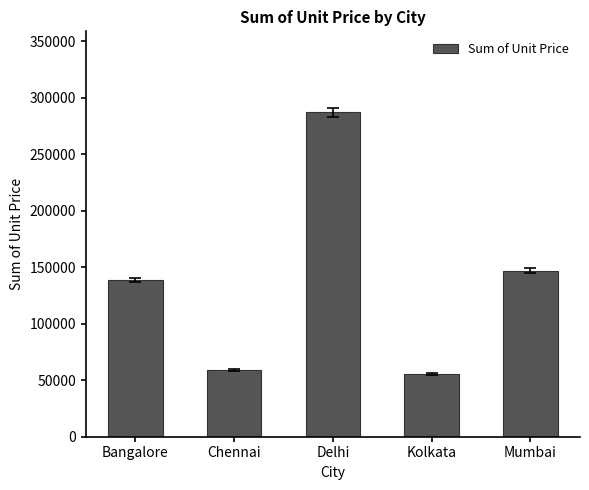

Reading left to right, list all the values displayed in this chart.

138750	59150	287000	55780	147080